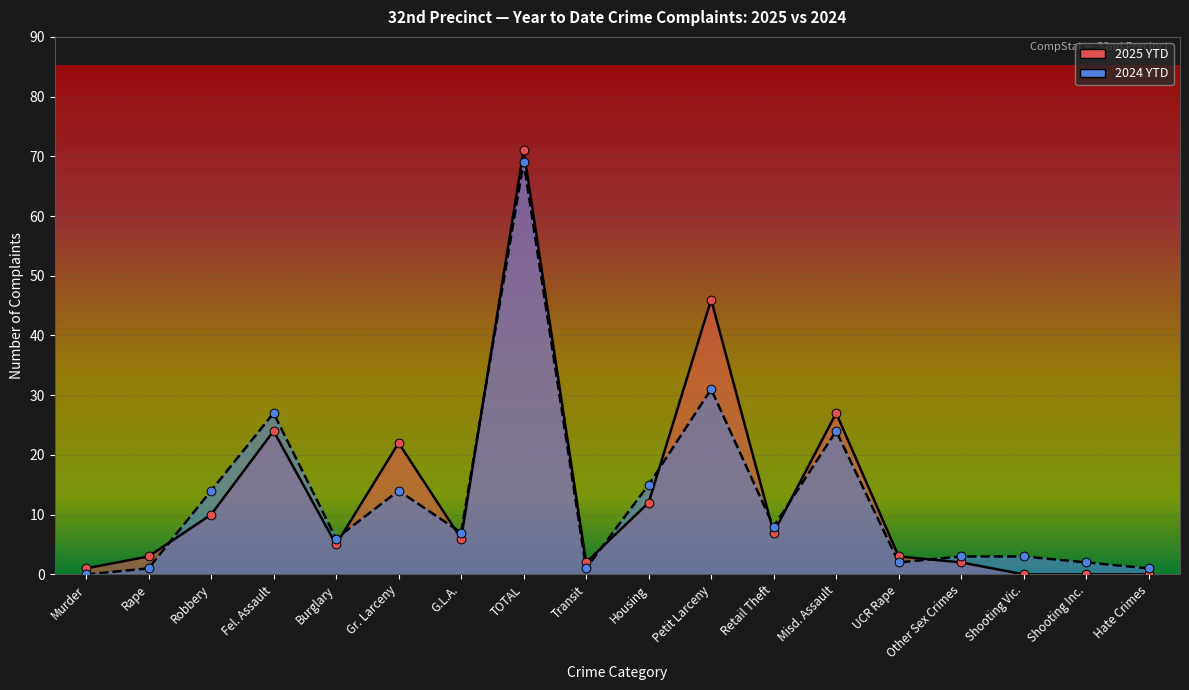

What is the total value across all series at Misd. Assault?

51